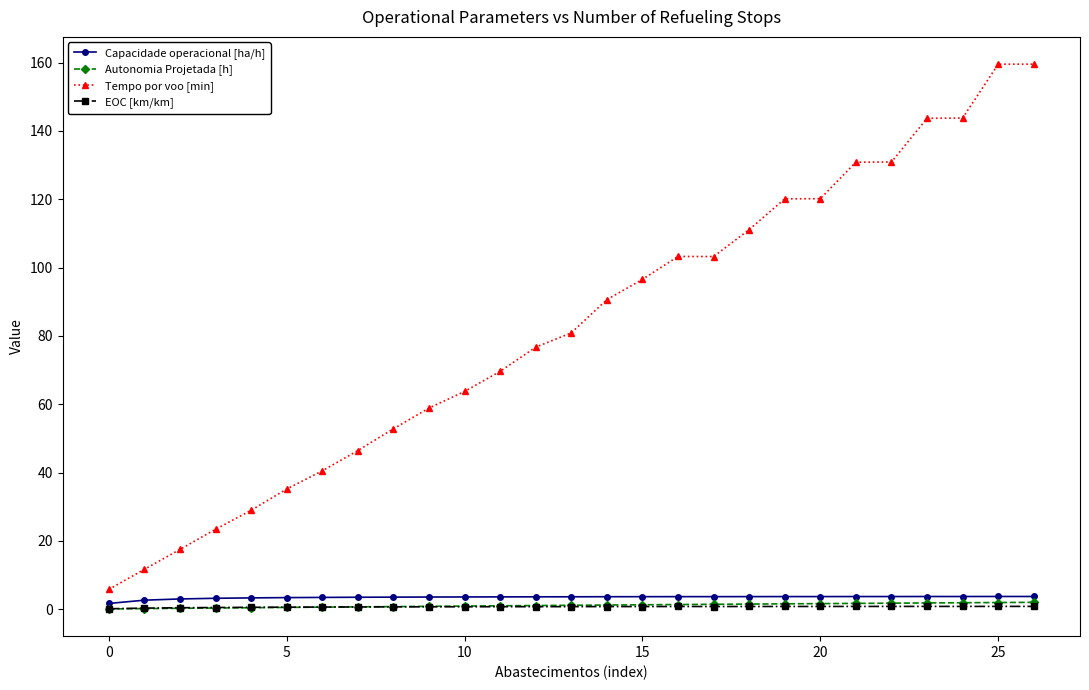

What is the minimum value shown in the chart?

0.1